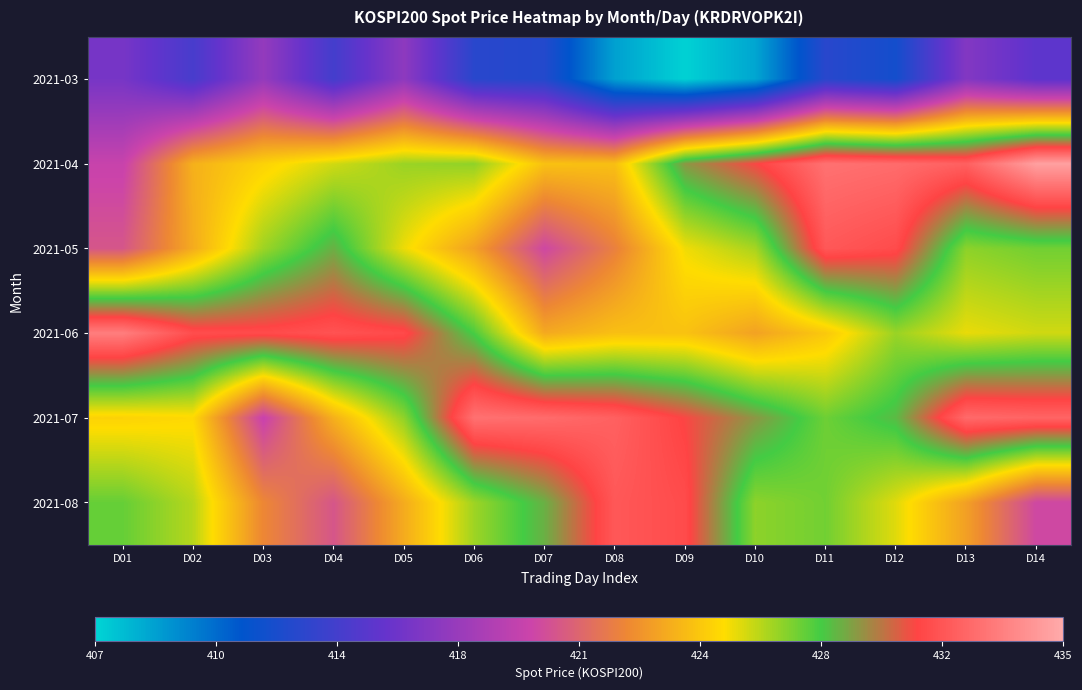

Which series changed the most between D07 and D09?

2021-05